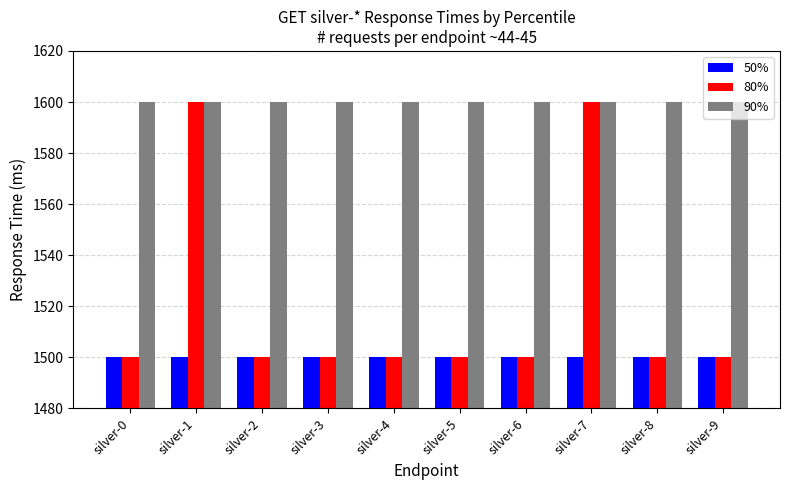

At how many categories does at least one series exceed 1507?

10